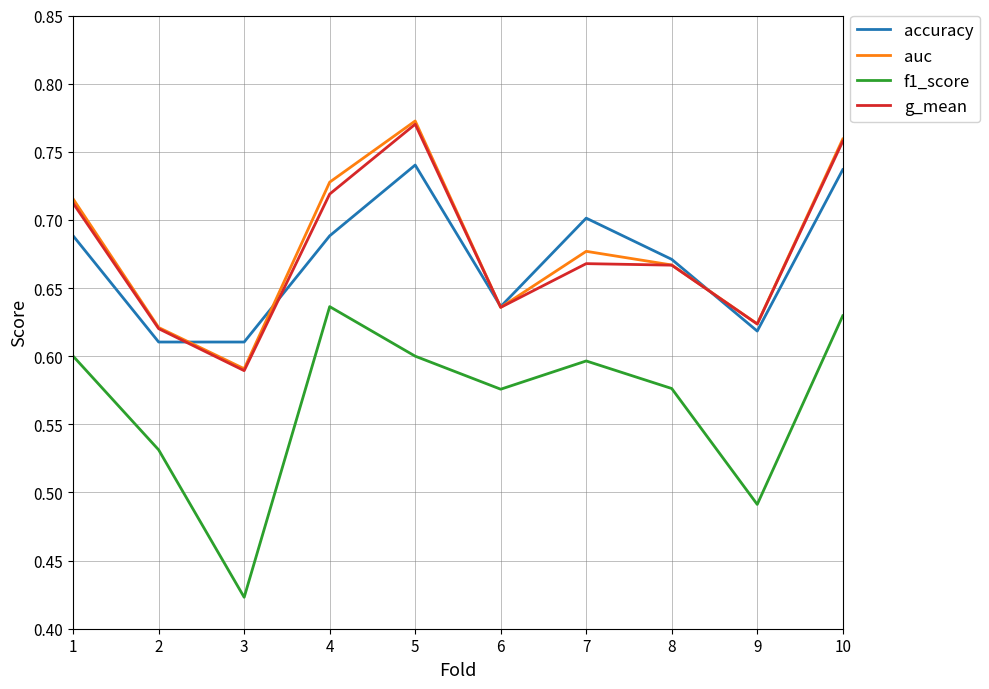

Between 5 and 7, which series saw the biggest shift?

g_mean